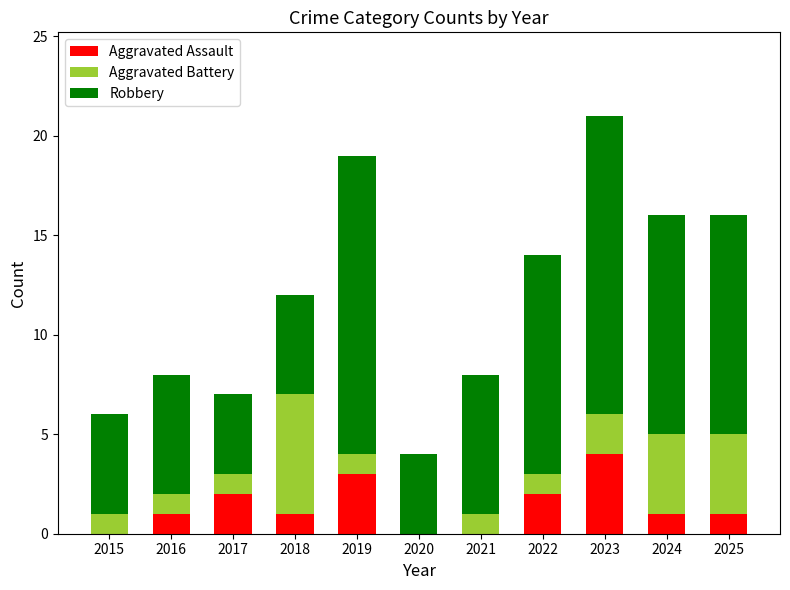

What is the total value across all series at 2022?

14